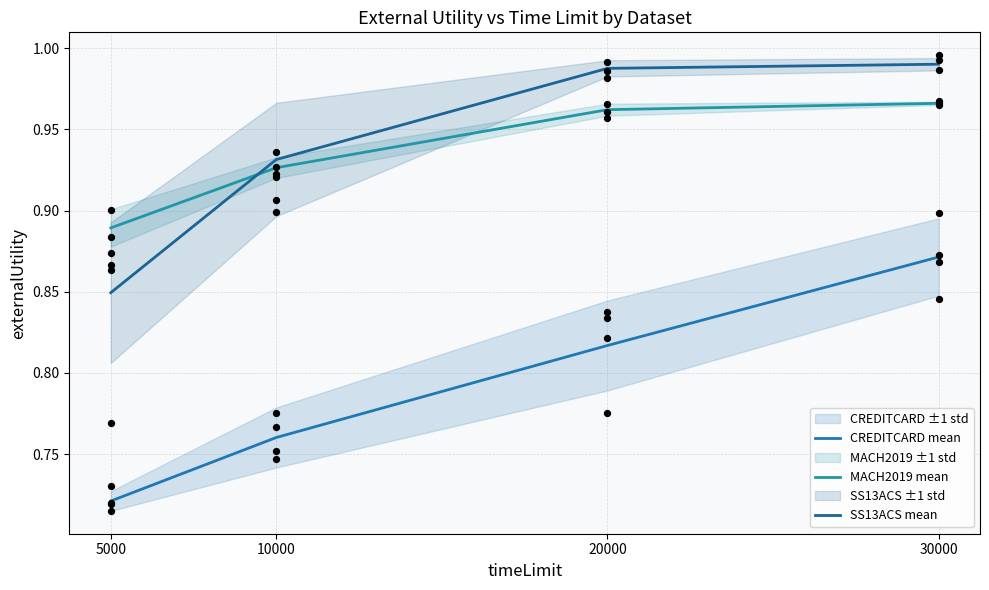

At how many categories does at least one series exceed 0?

4